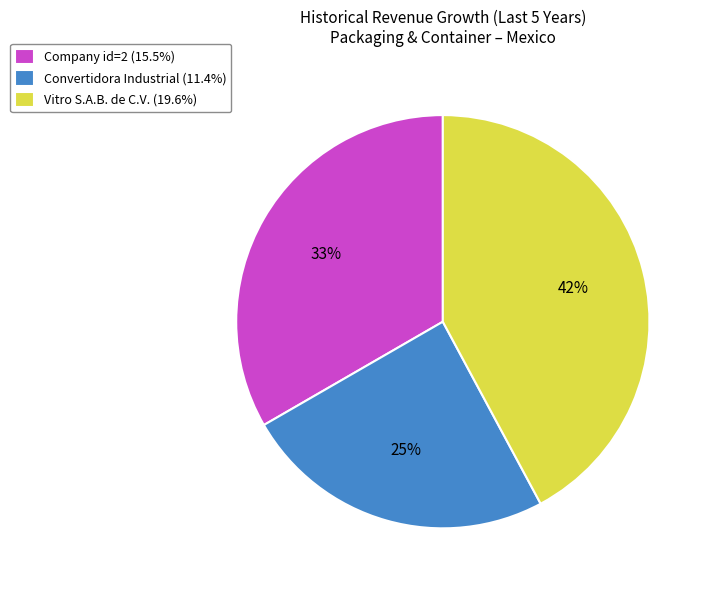

Does Company id=2 (15.5%) represent more than half of the total?

No